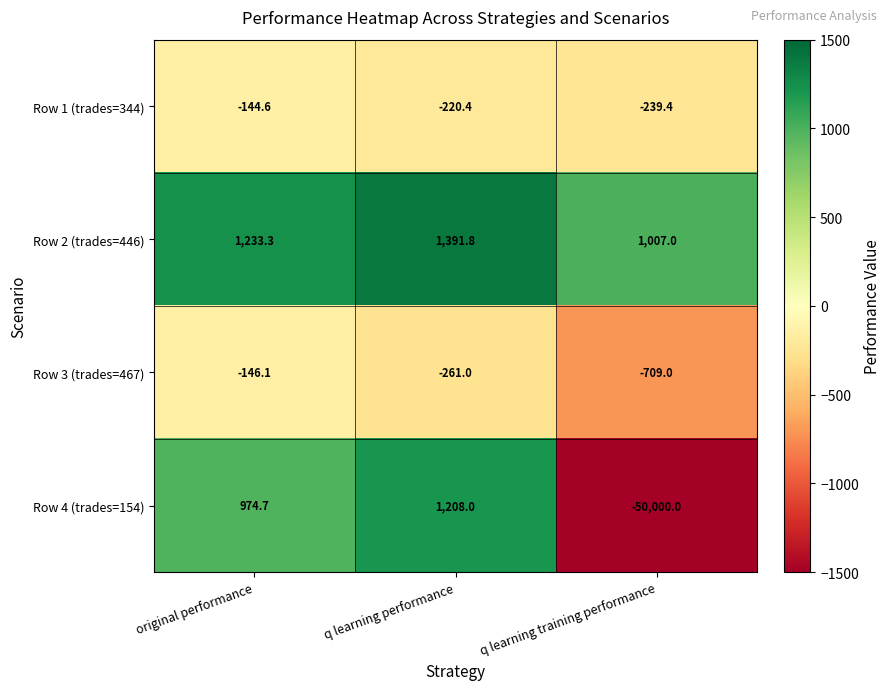

Which series has the largest total across all categories?

Row 2 (trades=446)